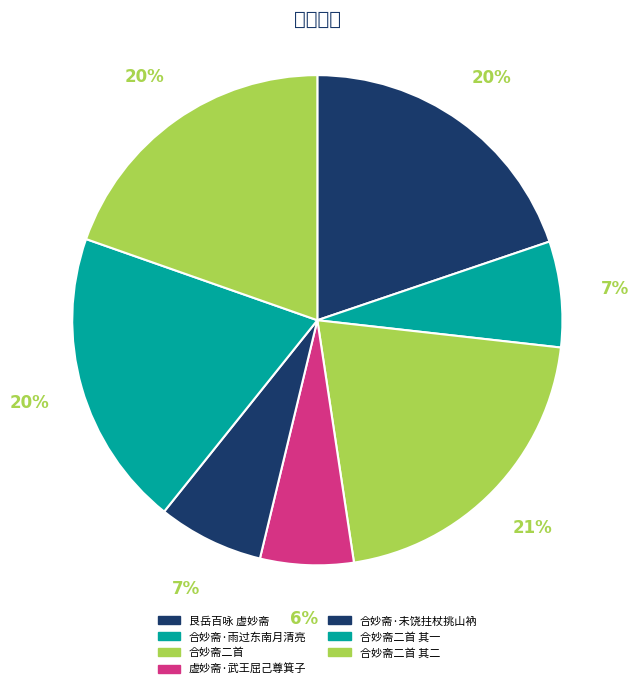

Rank the categories by value from highest to lowest.

合妙斋二首, 艮岳百咏 虚妙斋, 合妙斋二首 其二, 合妙斋二首 其一, 合妙斋·未饶拄杖挑山衲, 合妙斋·雨过东南月清亮, 虚妙斋·武王屈己尊箕子